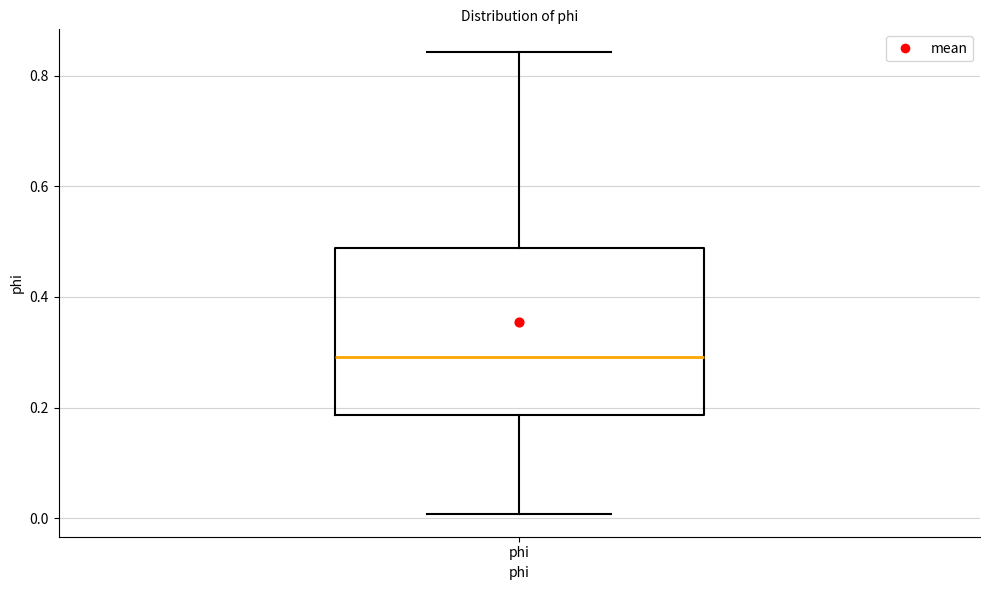

Where does the median line of the box for phi sit on the y-axis? The values are not printed on the chart, so give them approximately, as read against the axis.

0.30